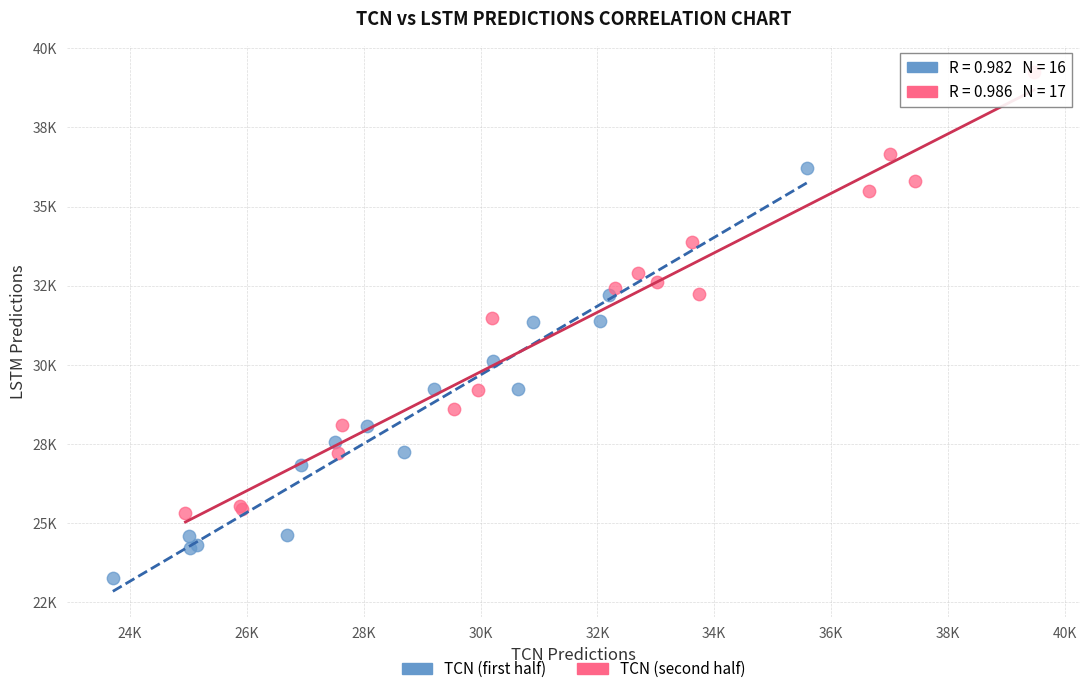

Which series contains the lowest Y value?

TCN (first half)